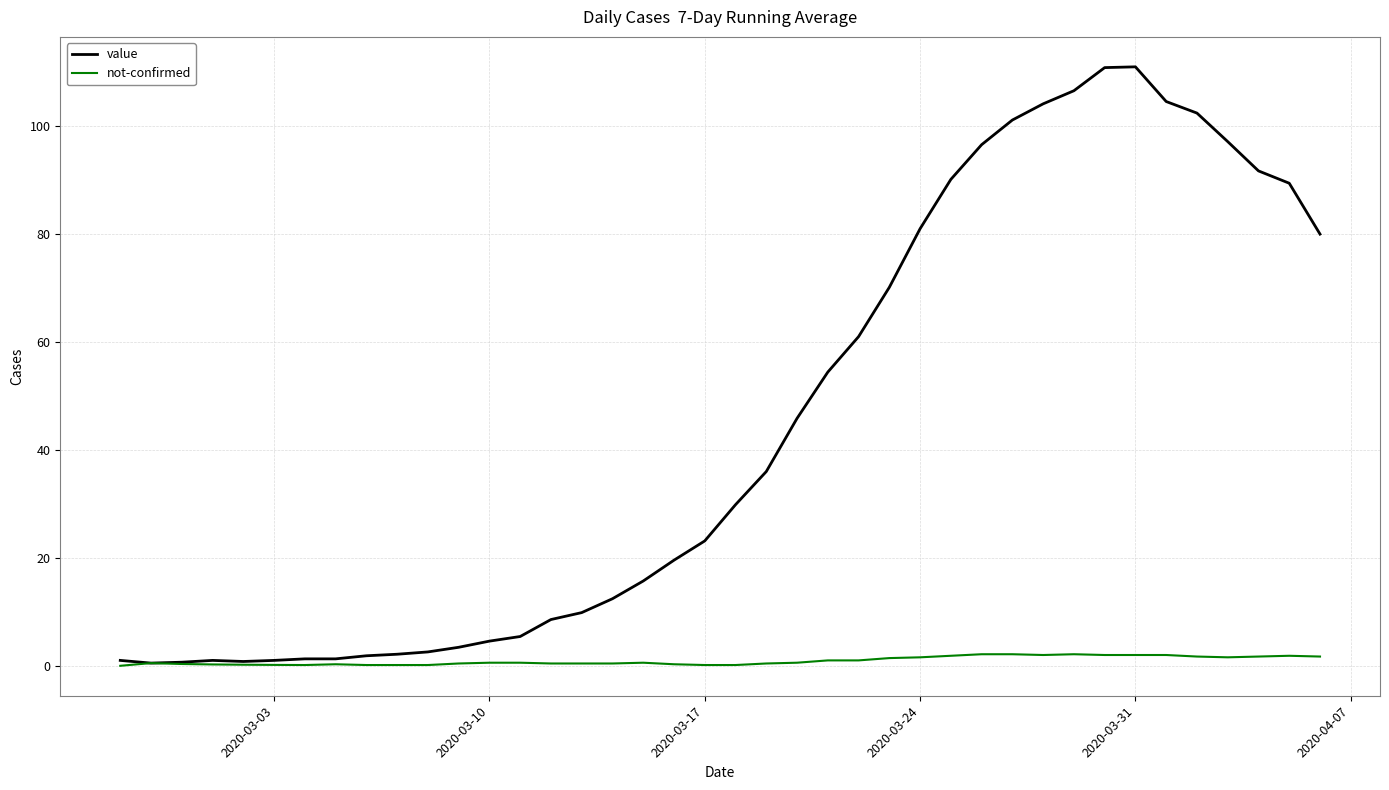

Which series has the largest total across all categories?

value